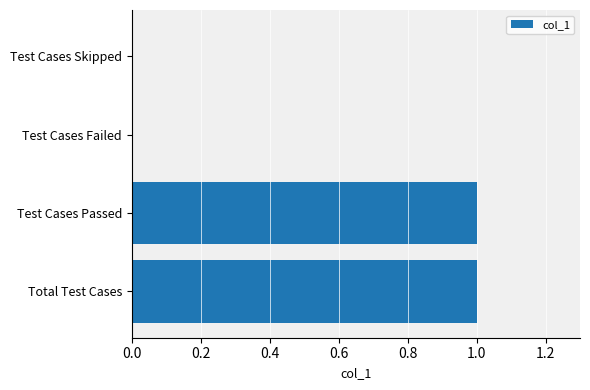

The value at Test Cases Passed is 1. True or false?

True